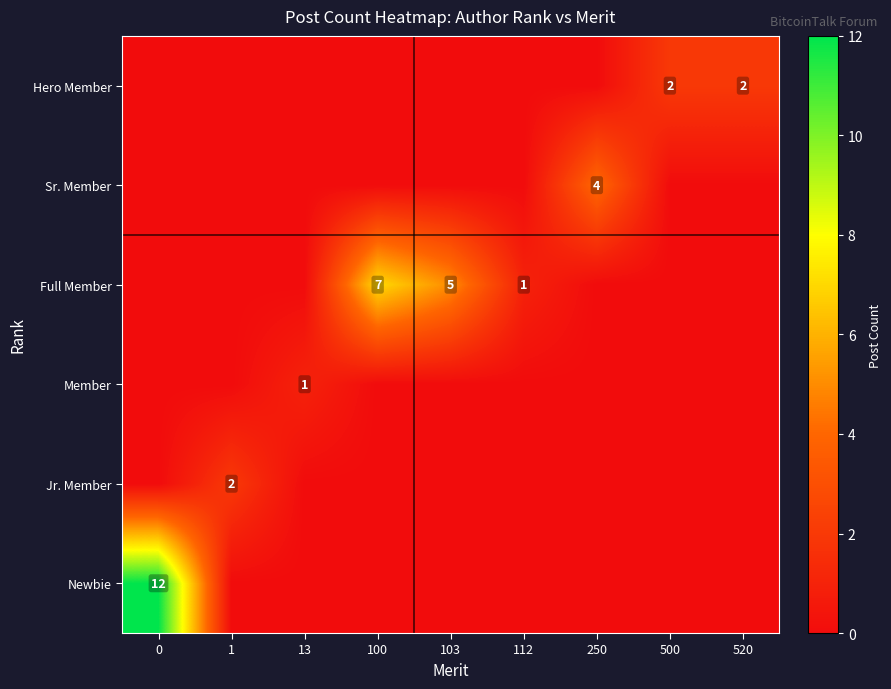

True or false: Jr. Member has a value of 2 at 1.

True